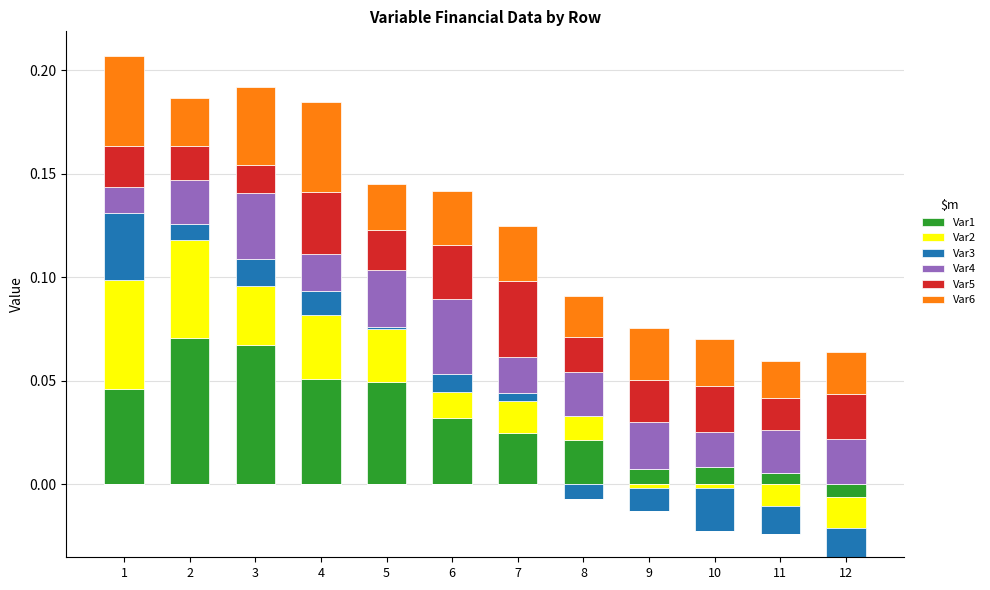

Which series changed the most between 5 and 12?

Var1